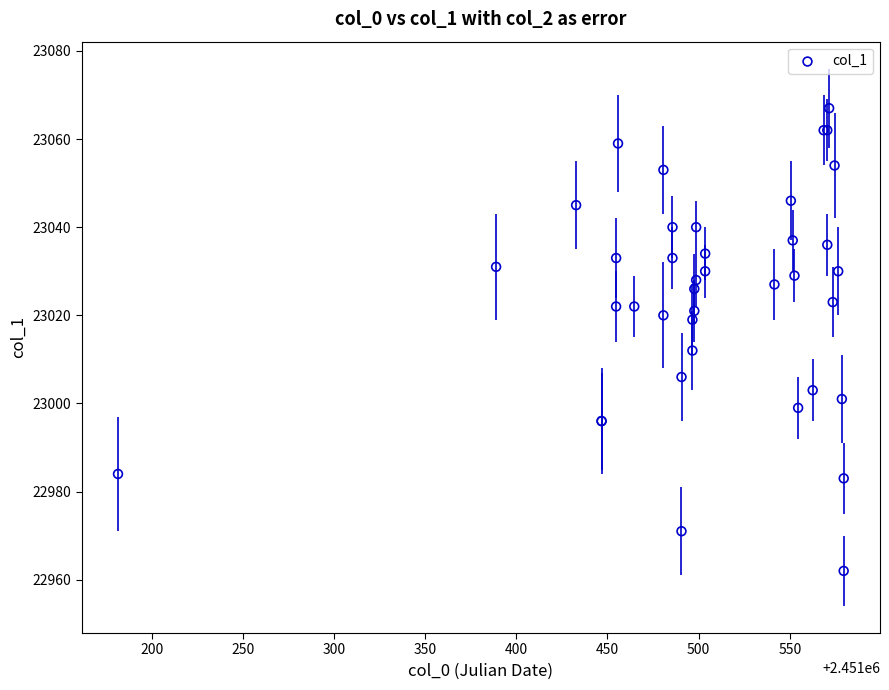

What Y value in the scatter plot is closest to 23014?

23012